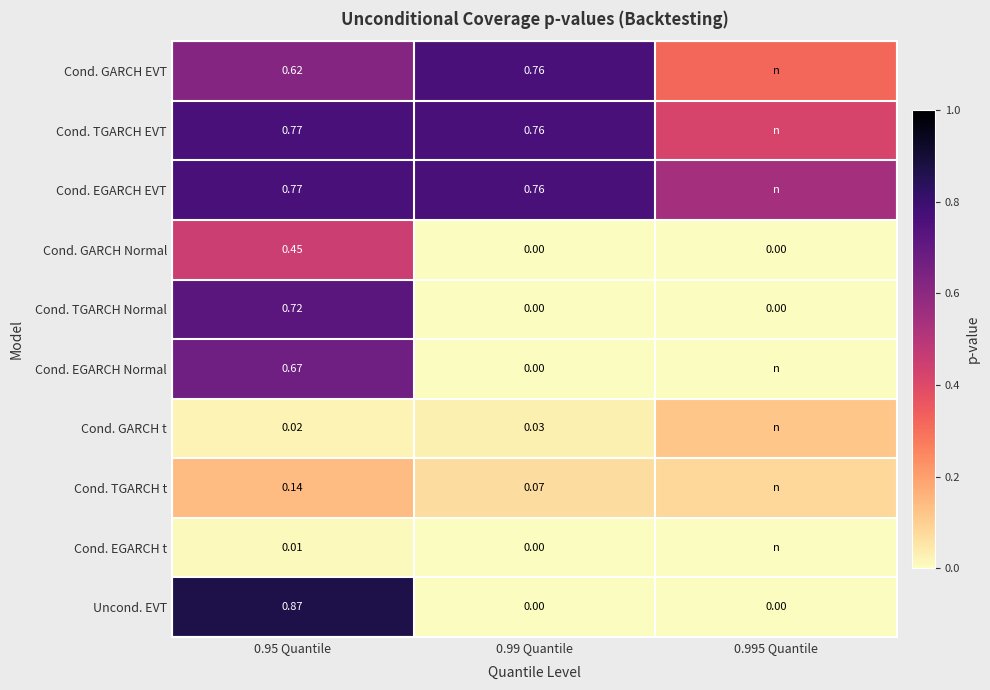

Which label corresponds to the smallest value in the chart?

0.99 Quantile